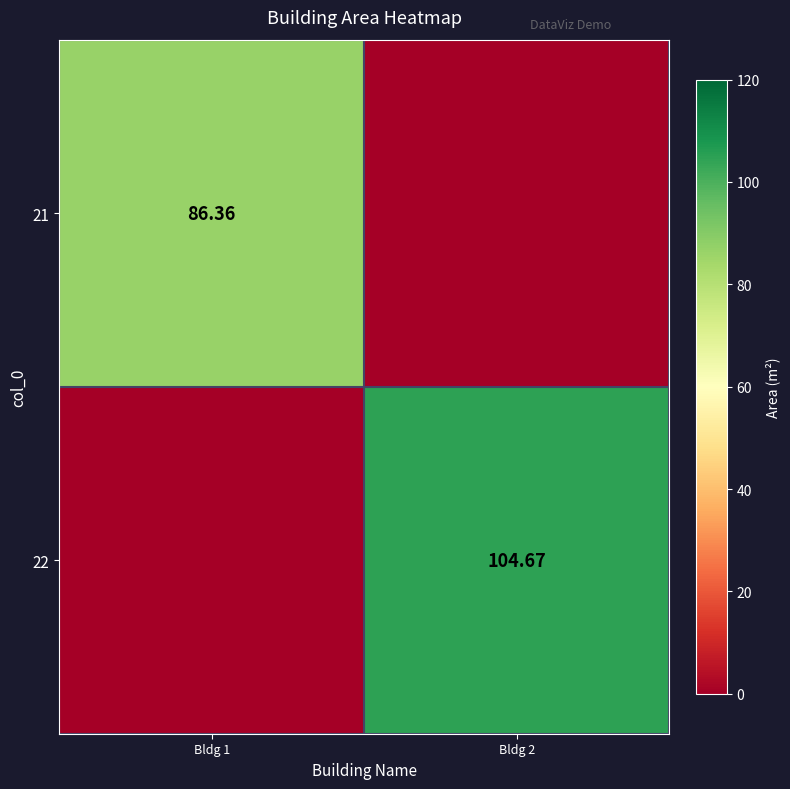

The 21 series shows 144.3 at Bldg 1. True or false?

False